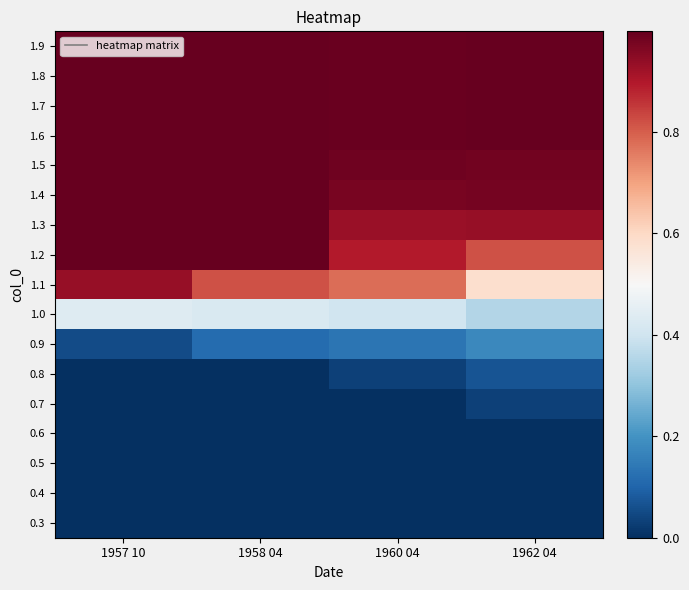

Which series has the largest total across all categories?

1.9